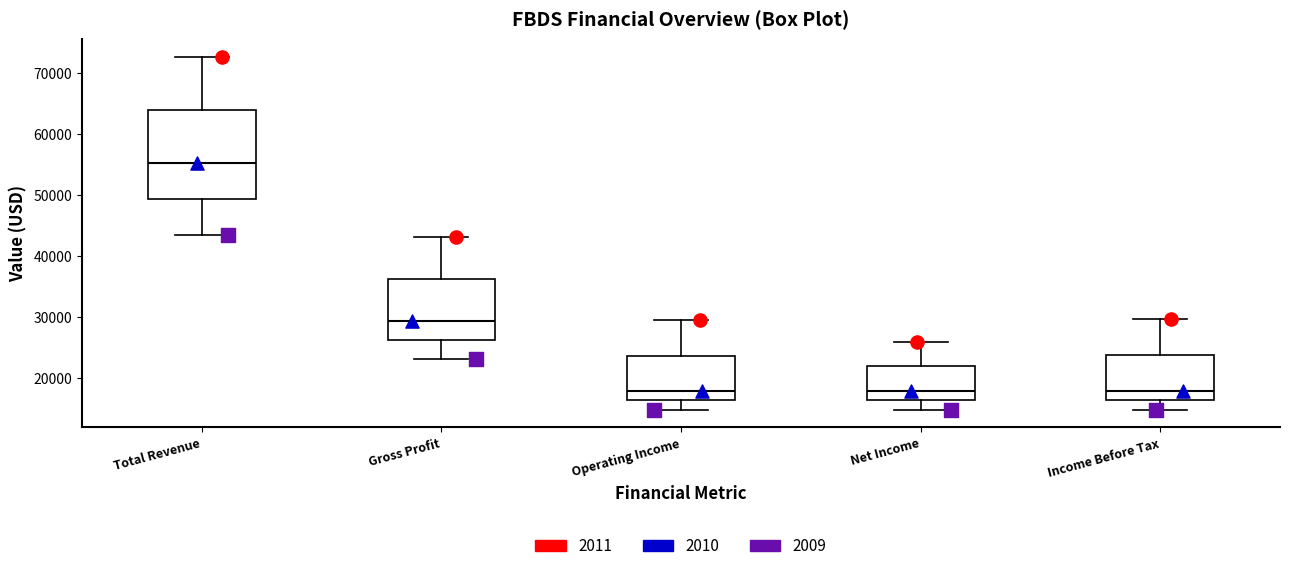

Where is the lower edge of the box for Gross Profit on the y-axis? The values are not printed on the chart, so give them approximately, as read against the axis.

26000